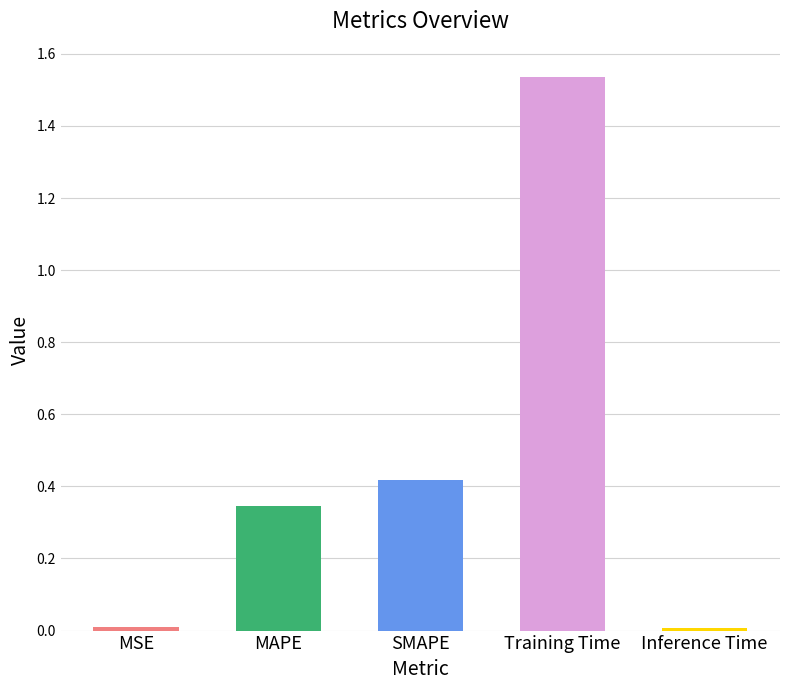

Count the number of categories in the chart.

5